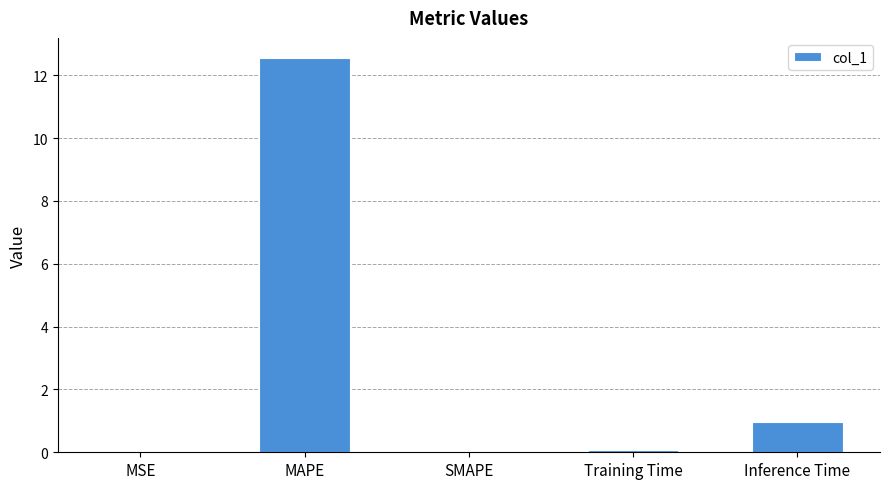

At which label is the value closest to 6?

Inference Time